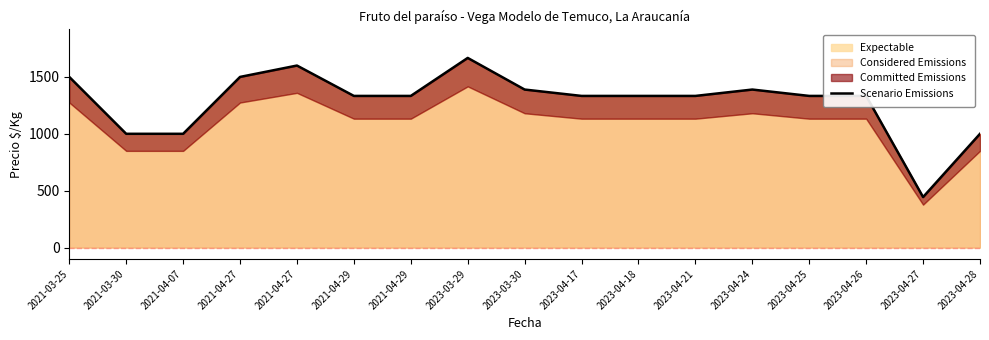

What is the value of the 17th point from the left?

1000